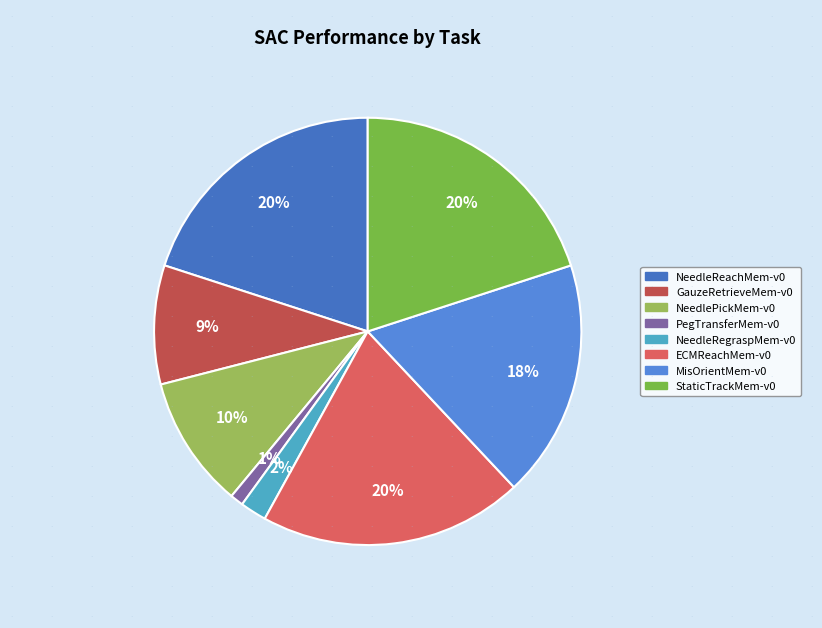

To the nearest percent, what is the combined percentage of GauzeRetrieveMem-v0 and ECMReachMem-v0?

29%